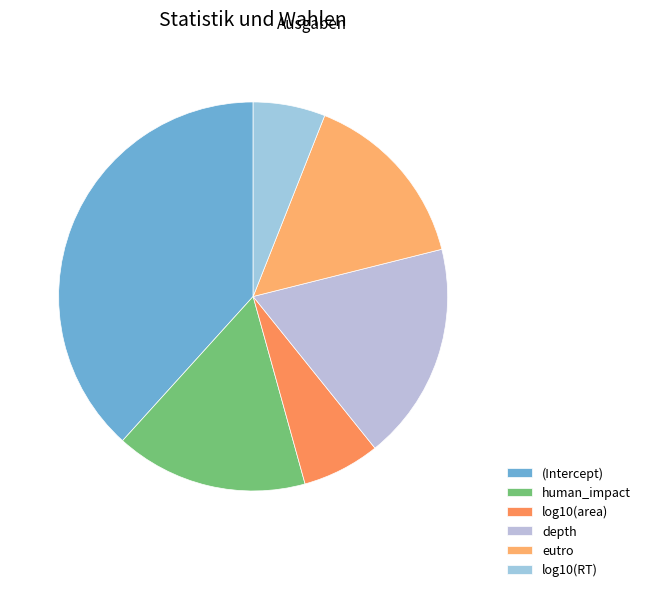

Count the number of slices in the pie.

6